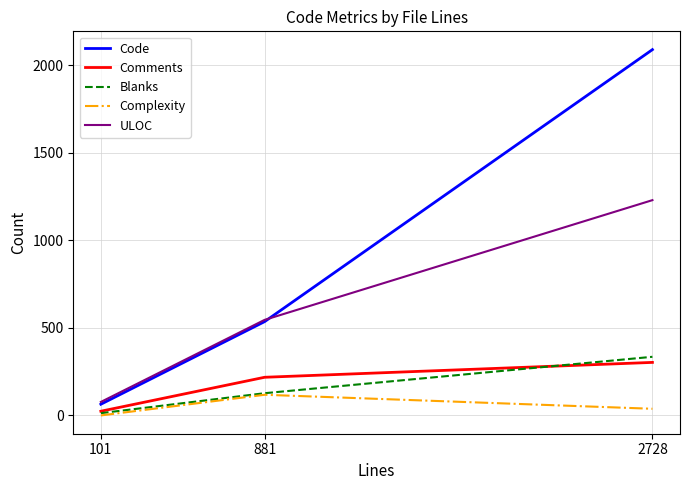

What is the greatest value displayed?

2090